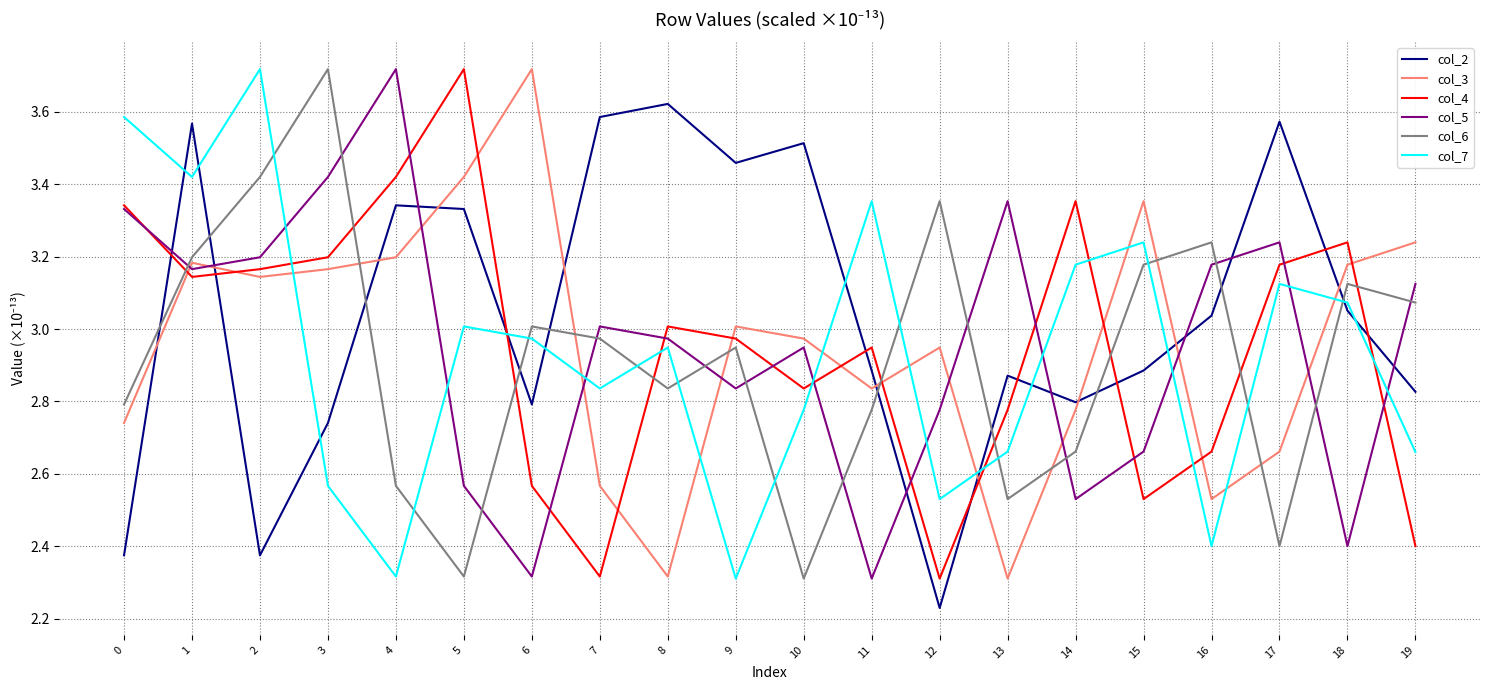

How many lines are shown in the chart?

6